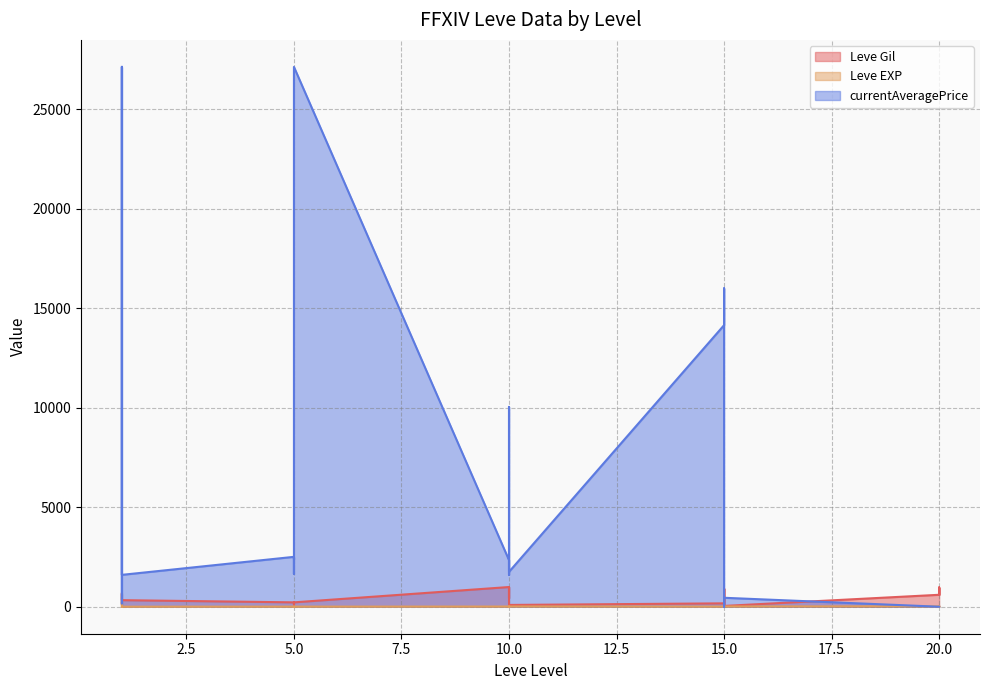

What is the maximum value for Leve EXP?

630